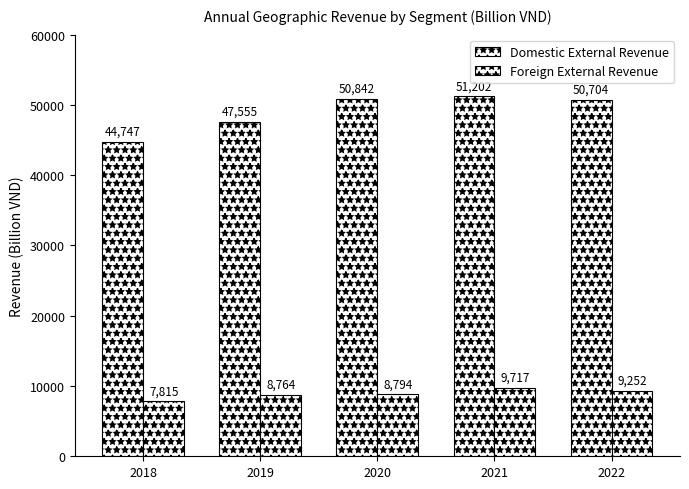

How many data points in Foreign External Revenue are less than 8794?

2